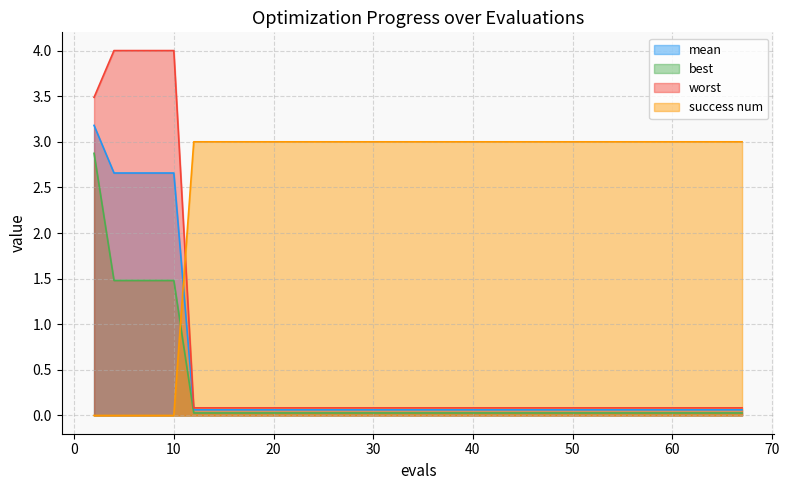

Is the value of worst at 55 greater than the value of mean at 67?

Yes